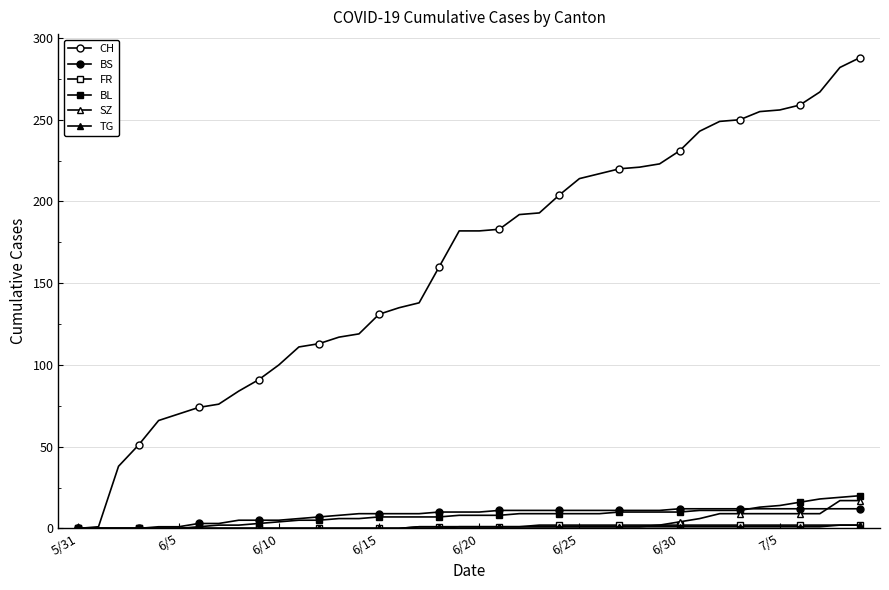

Reading left to right, extract all data points from this chart.

CH: 0	1	38	51	66	70	74	76	84	91	100	111	113	117	119	131	135	138	160	182	182	183	192	193	204	214	217	220	221	223	231	243	249	250	255	256	259	267	282	288
BS: 0	0	0	0	1	1	3	3	5	5	5	6	7	8	9	9	9	9	10	10	10	11	11	11	11	11	11	11	11	11	12	12	12	12	12	12	12	12	12	12
FR: 0	0	0	0	0	0	0	0	0	0	0	0	0	0	0	0	0	1	1	1	1	1	1	2	2	2	2	2	2	2	2	2	2	2	2	2	2	2	2	2
BL: 0	0	0	0	0	0	1	2	2	3	4	5	5	6	6	7	7	7	7	8	8	8	9	9	9	9	9	10	10	10	10	11	11	11	13	14	16	18	19	20
SZ: 0	0	0	0	0	0	0	0	0	0	0	0	0	0	0	0	0	0	0	1	1	1	1	1	1	1	1	1	1	2	4	6	9	9	9	9	9	9	17	17
TG: 0	0	0	0	0	0	0	0	0	0	0	0	0	0	0	0	0	1	1	1	1	1	1	1	1	1	1	1	1	1	1	1	1	1	1	1	1	1	2	2